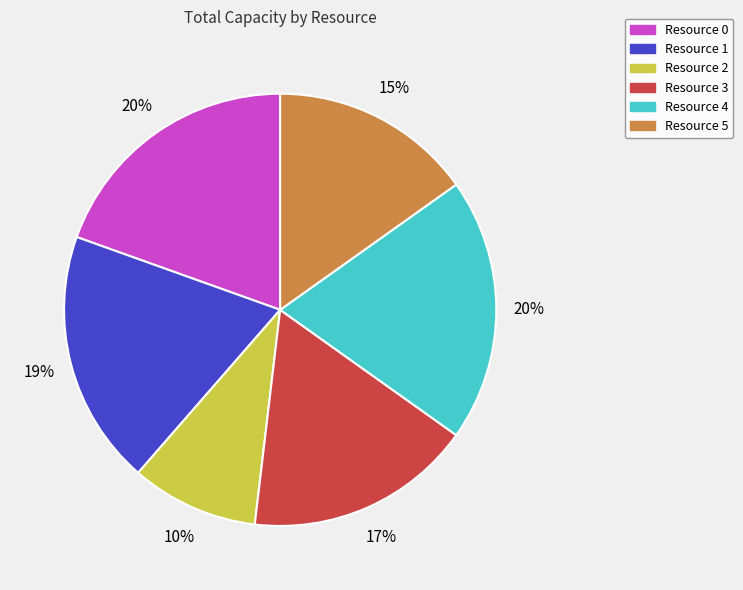

Is there a majority slice in this chart?

No